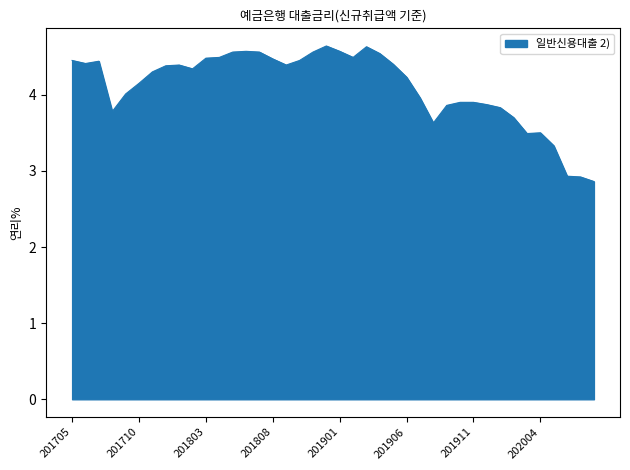

What is the difference between the maximum and minimum values?

1.8